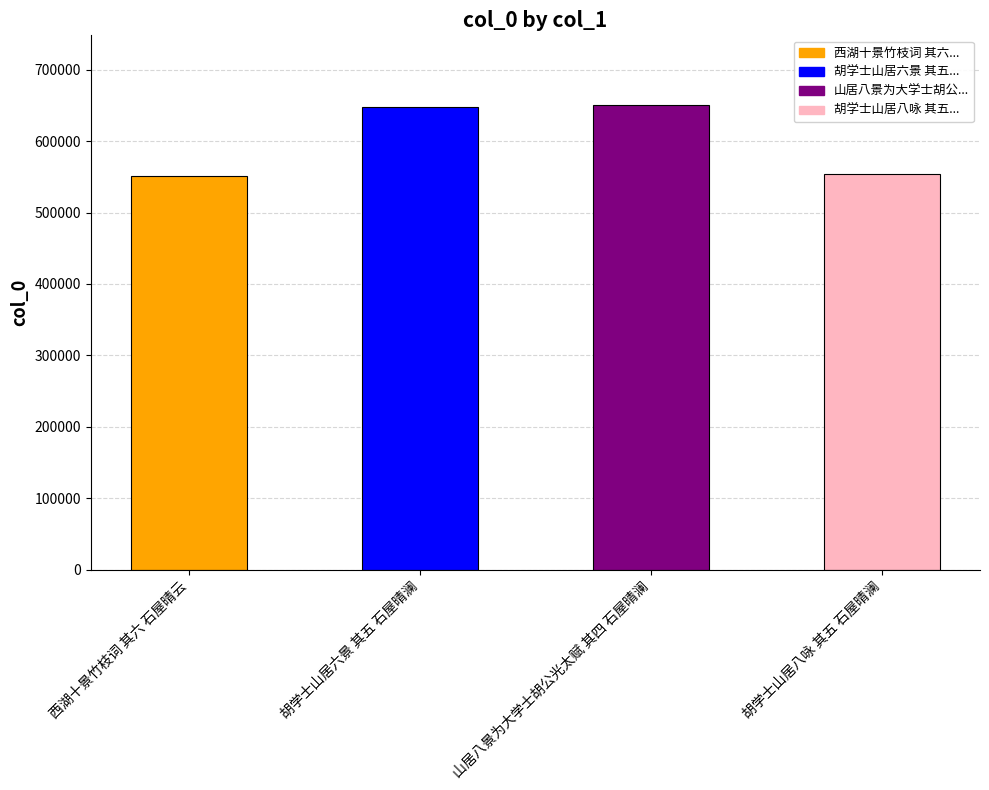

Is it true that the value at 胡学士山居八咏 其五 石屋晴澜 is 295694?

False